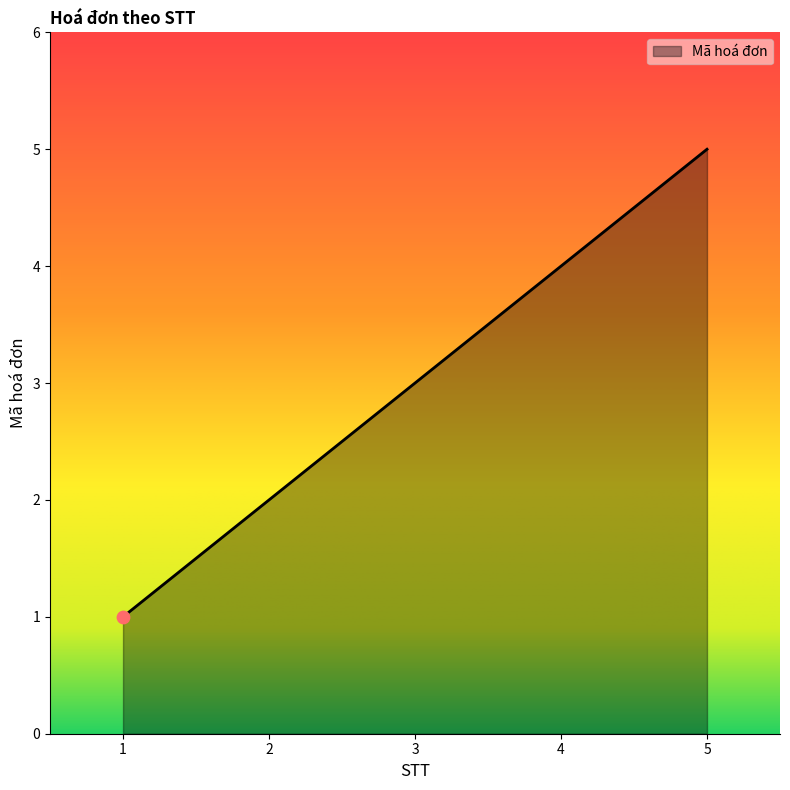

Approximately how many times larger is the value at 2 compared to 5?

0.4